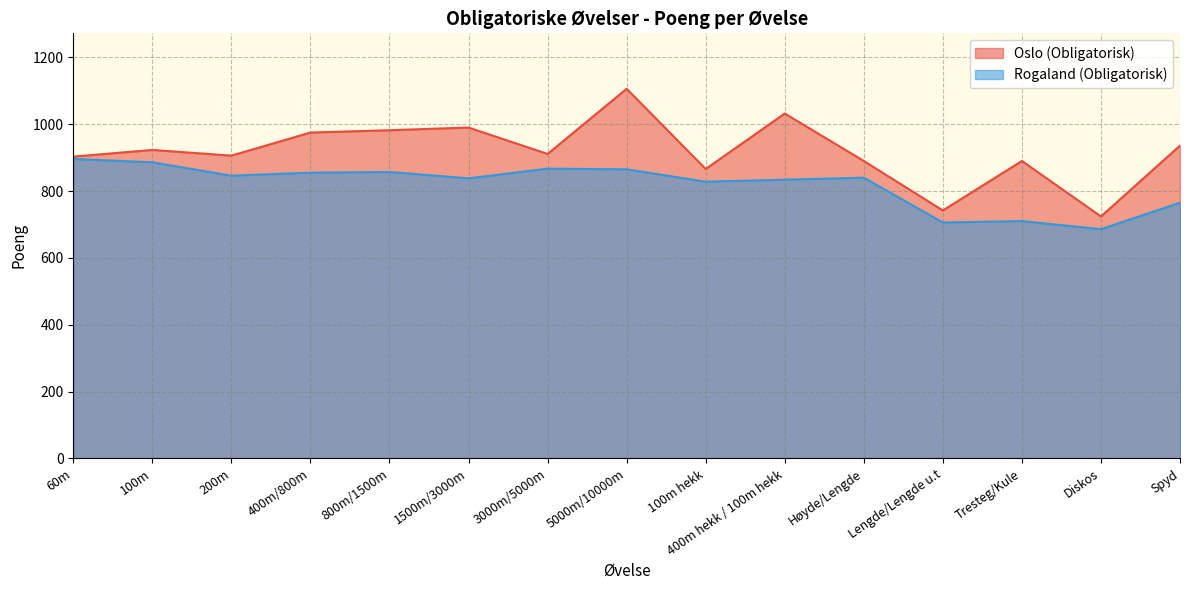

Reading left to right, what are all the values shown in this chart?

Oslo (Obligatorisk): 60m=903	100m=923	200m=906	400m/800m=975	800m/1500m=982	1500m/3000m=990	3000m/5000m=911	5000m/10000m=1106	100m hekk=866	400m hekk / 100m hekk=1032	Høyde/Lengde=890	Lengde/Lengde u.t=742	Tresteg/Kule=890	Diskos=724	Spyd=936
Rogaland (Obligatorisk): 60m=896	100m=886	200m=846	400m/800m=855	800m/1500m=857	1500m/3000m=838	3000m/5000m=867	5000m/10000m=865	100m hekk=828	400m hekk / 100m hekk=834	Høyde/Lengde=840	Lengde/Lengde u.t=706	Tresteg/Kule=710	Diskos=686	Spyd=765